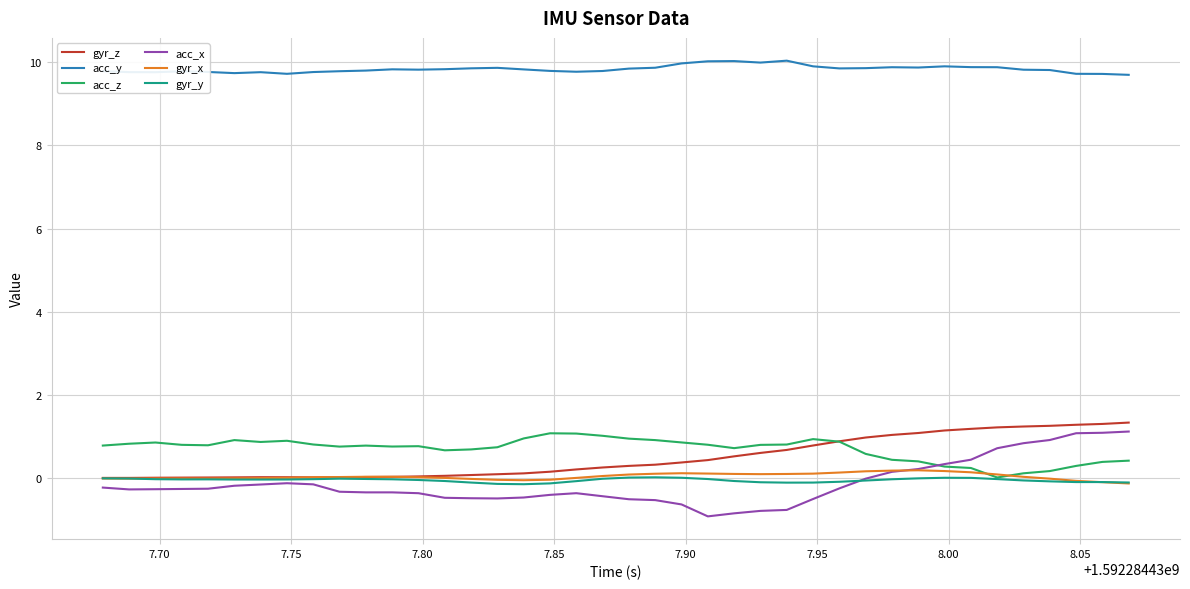

Which series has the largest total across all categories?

acc_y